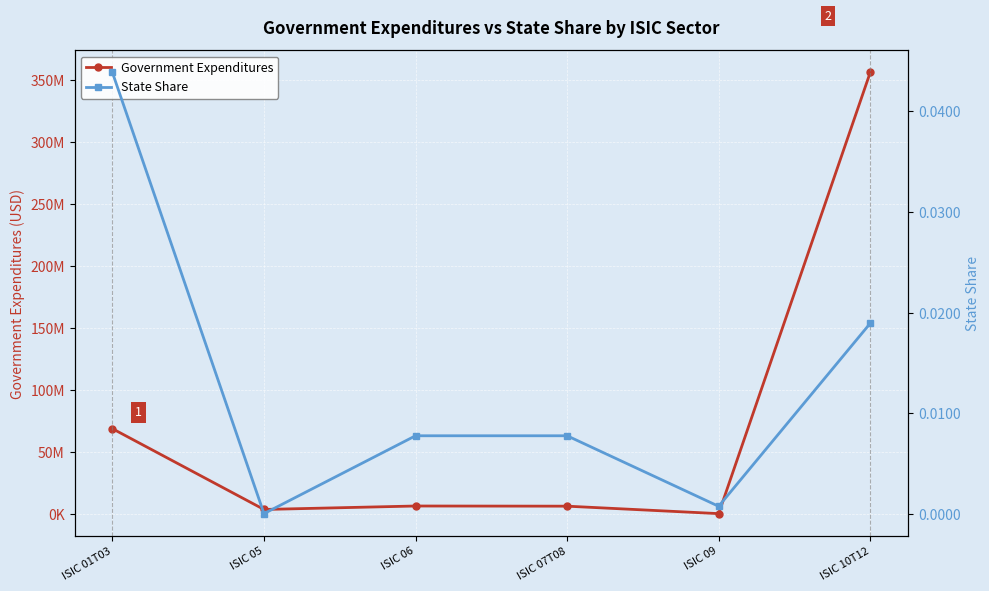

What is the sum of all Government Expenditures values?

441428192.1